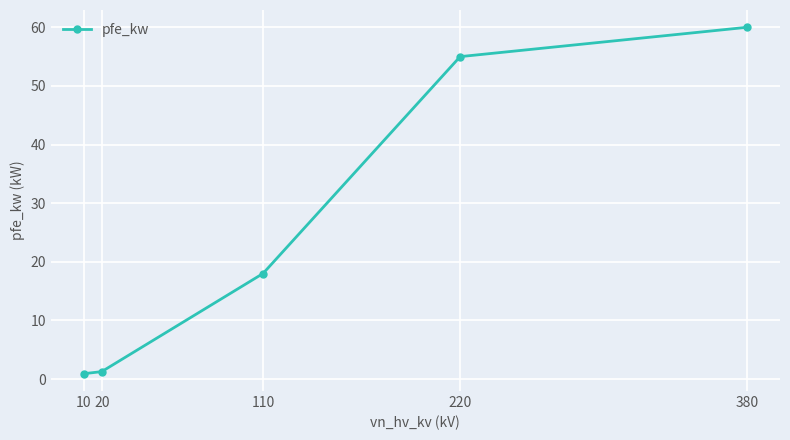

What is the sum of the values at 10 and 110?

18.9